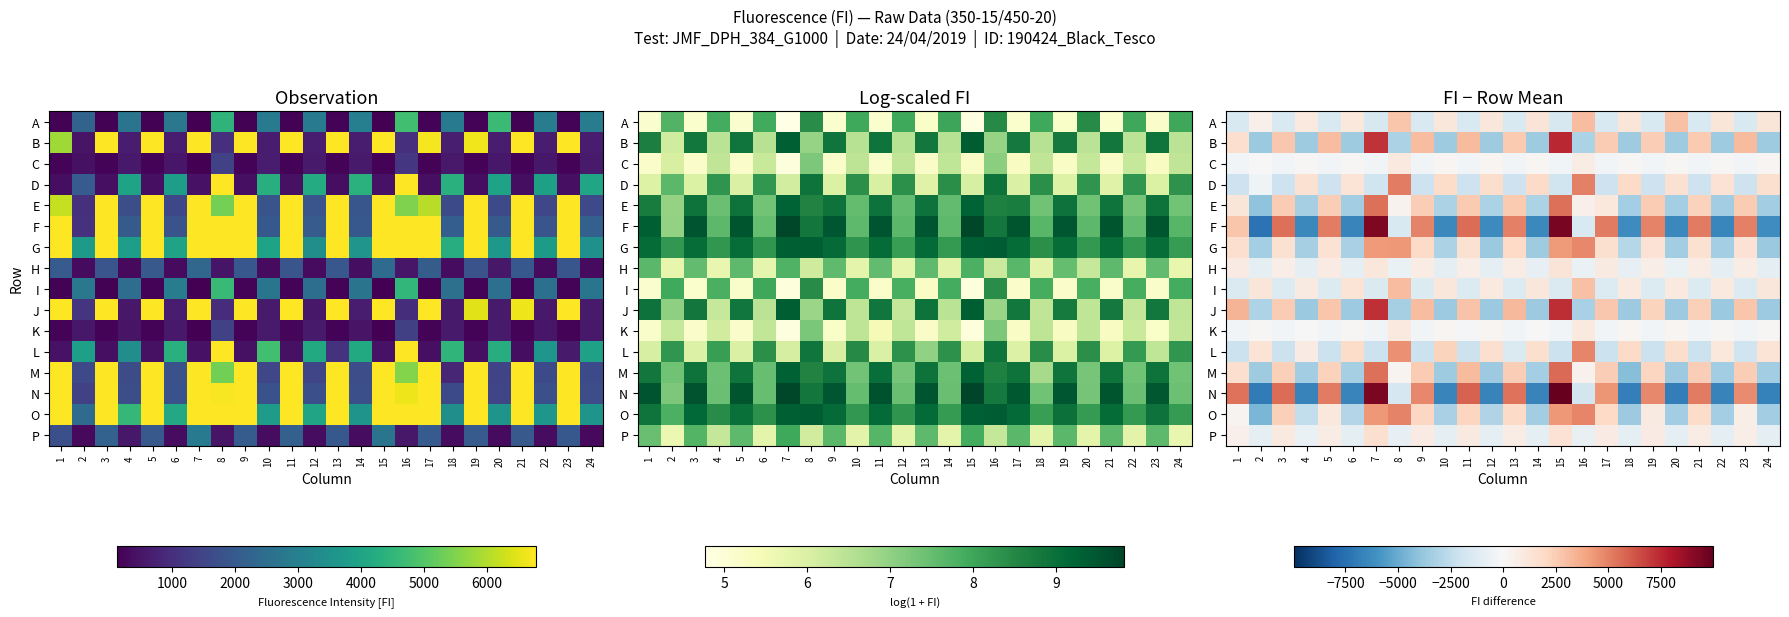

Is it true that F equals -6213.8 at 24?

True